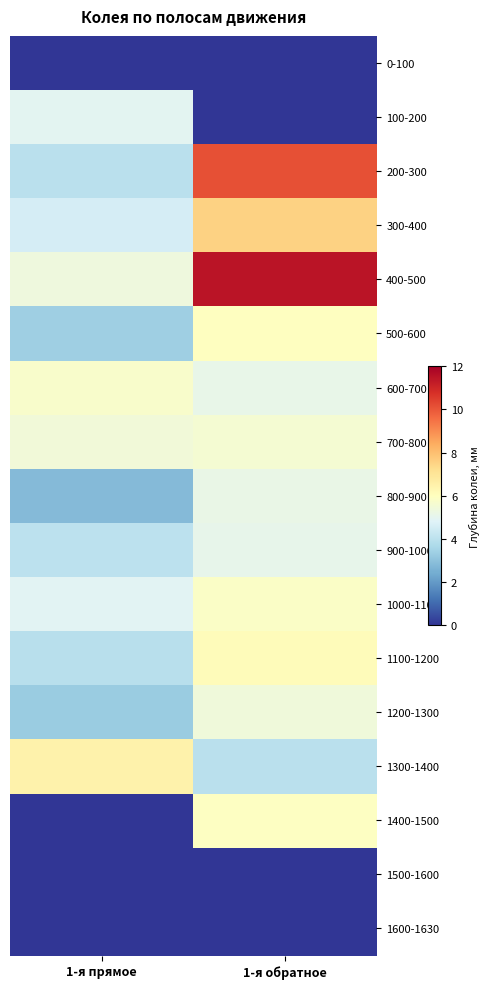

At 1-я обратное, list the series in order from largest to smallest.

400-500, 200-300, 300-400, 1100-1200, 500-600, 1400-1500, 1000-1100, 700-800, 1200-1300, 800-900, 600-700, 900-1000, 1300-1400, 0-100, 100-200, 1500-1600, 1600-1630